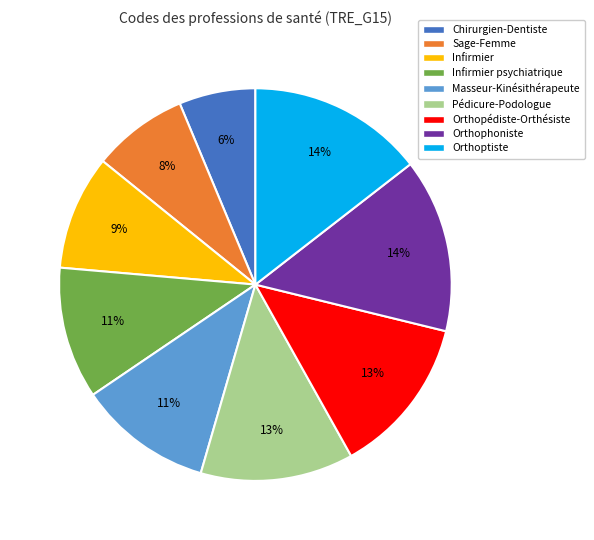

Between Masseur-Kinésithérapeute and Orthoptiste, which is larger?

Orthoptiste